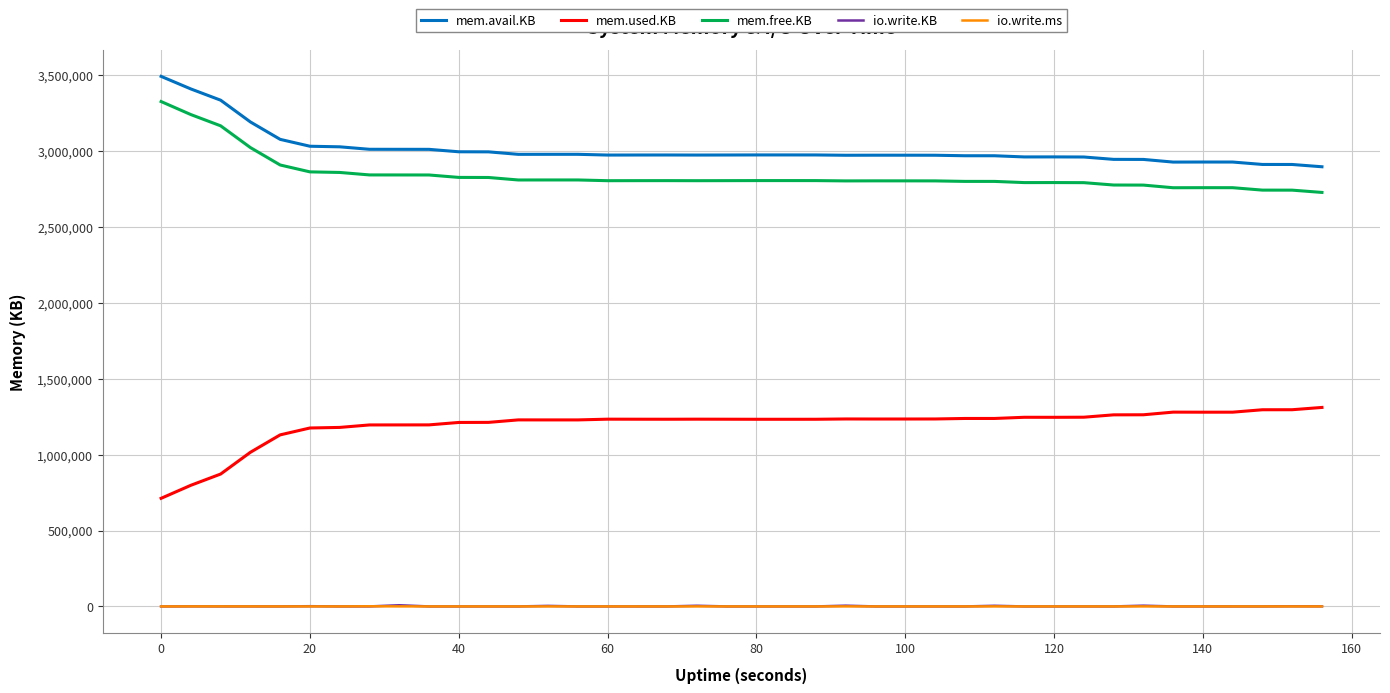

What are all the series names shown in the legend?

mem.avail.KB, mem.used.KB, mem.free.KB, io.write.KB, io.write.ms